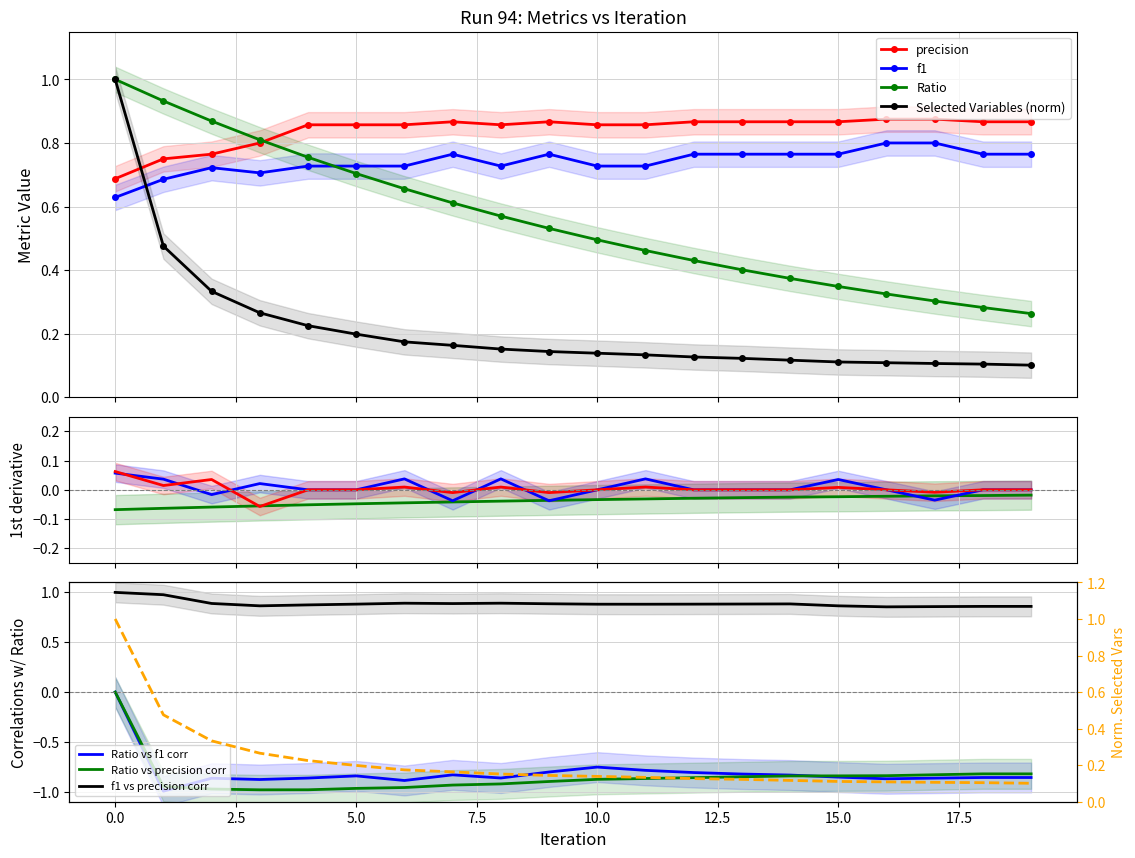

Reading right to left, list all the values displayed in this chart.

precision: 0.9	0.9	0.9	0.9	0.9	0.9	0.9	0.9	0.9	0.9	0.9	0.9	0.9	0.9	0.9	0.9	0.8	0.8	0.8	0.7
f1: 0.8	0.8	0.8	0.8	0.8	0.8	0.8	0.8	0.7	0.7	0.8	0.7	0.8	0.7	0.7	0.7	0.7	0.7	0.7	0.6
Ratio: 0.3	0.3	0.3	0.3	0.3	0.4	0.4	0.4	0.5	0.5	0.5	0.6	0.6	0.7	0.7	0.8	0.8	0.9	0.9	1.0
Selected Variables (norm): 0.1	0.1	0.1	0.1	0.1	0.1	0.1	0.1	0.1	0.1	0.1	0.2	0.2	0.2	0.2	0.2	0.3	0.3	0.5	1.0